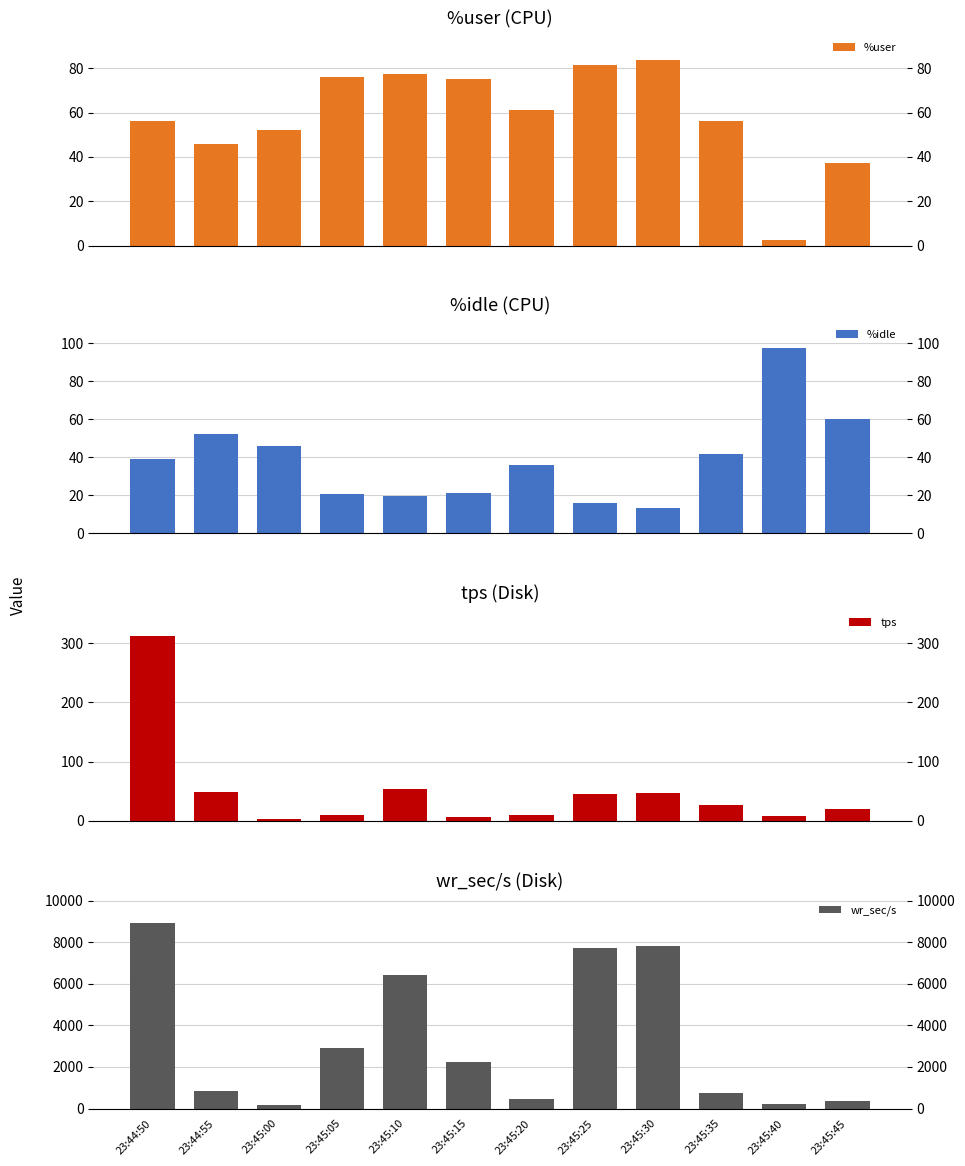

What is the greatest value displayed?

8918.4